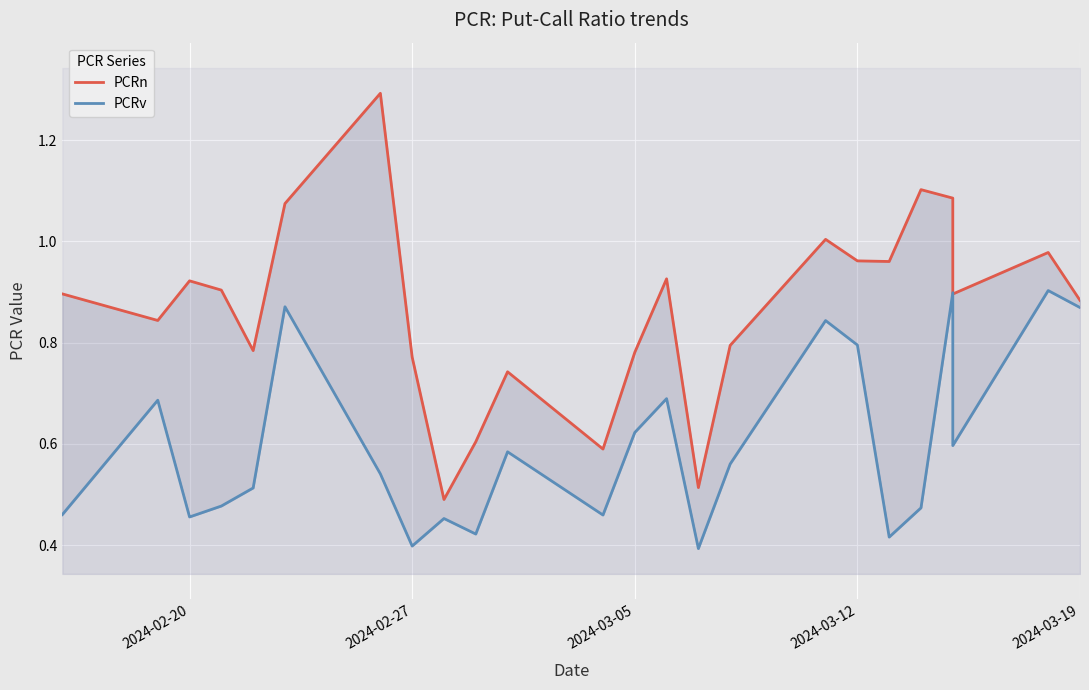

How many series are shown in this chart?

2